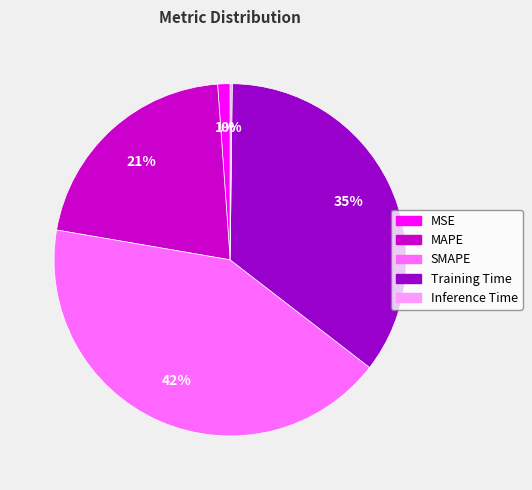

True or false: Training Time accounts for 23% of the total.

False